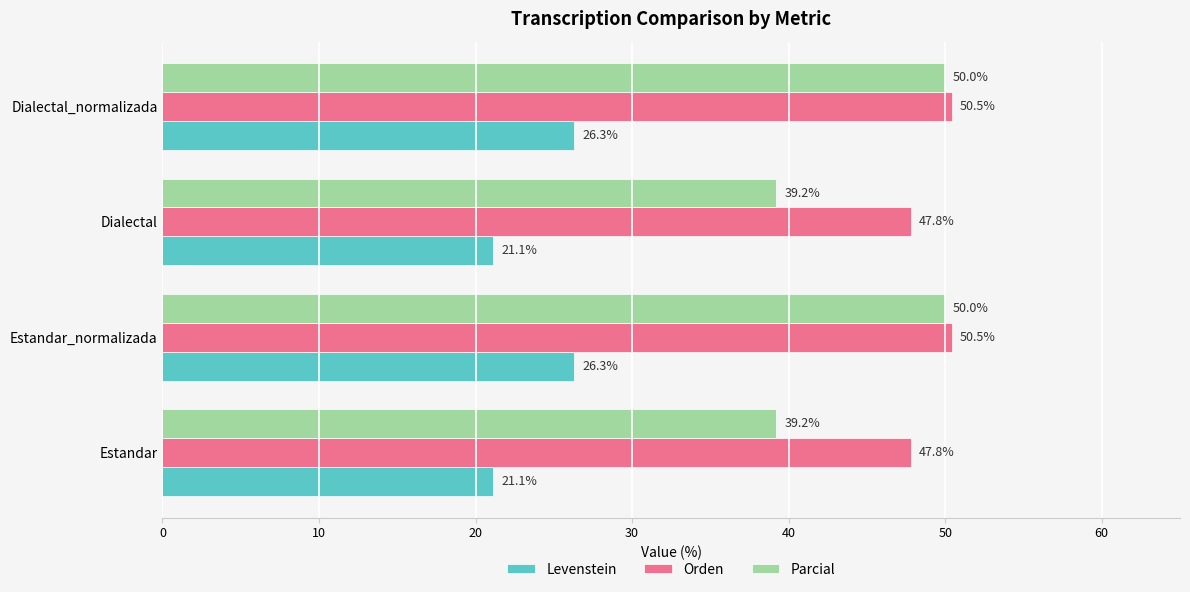

The value of Levenstein at Dialectal is 32.8. True or false?

False